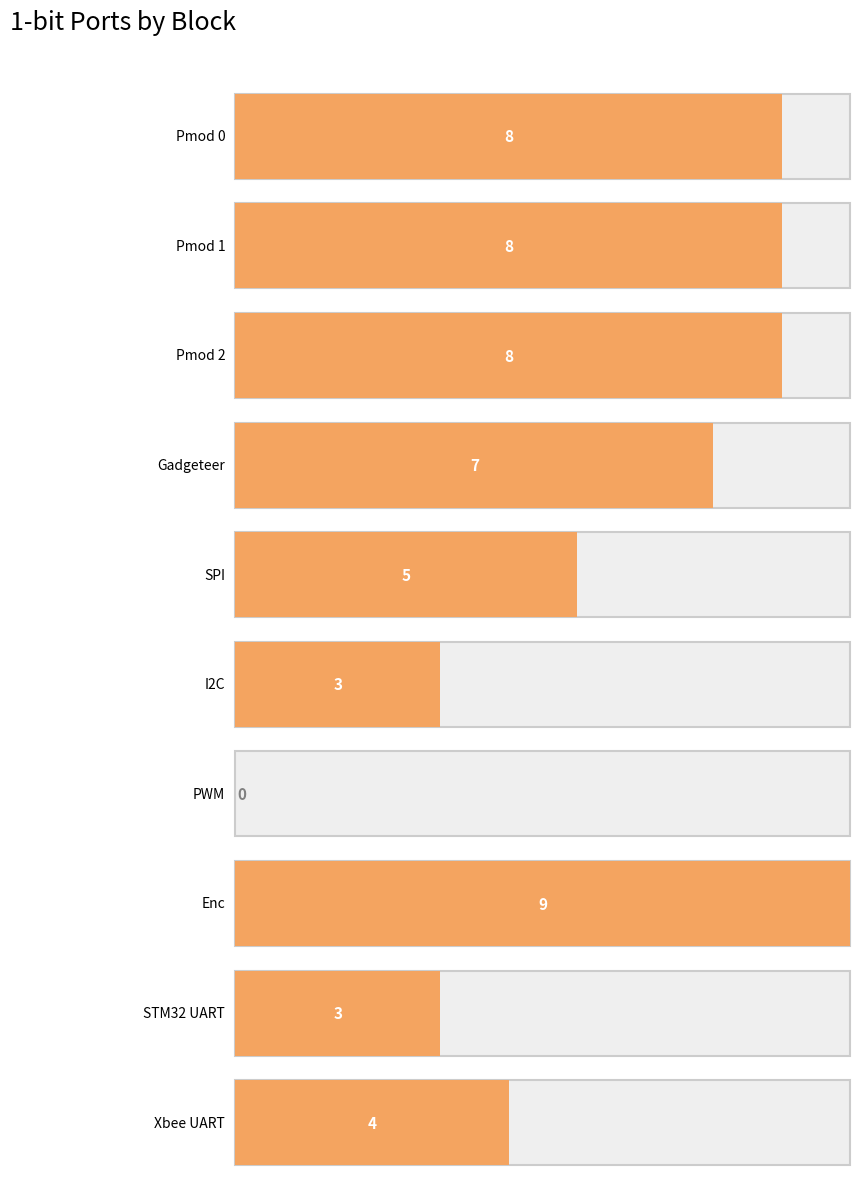

How many values are below 7?

5